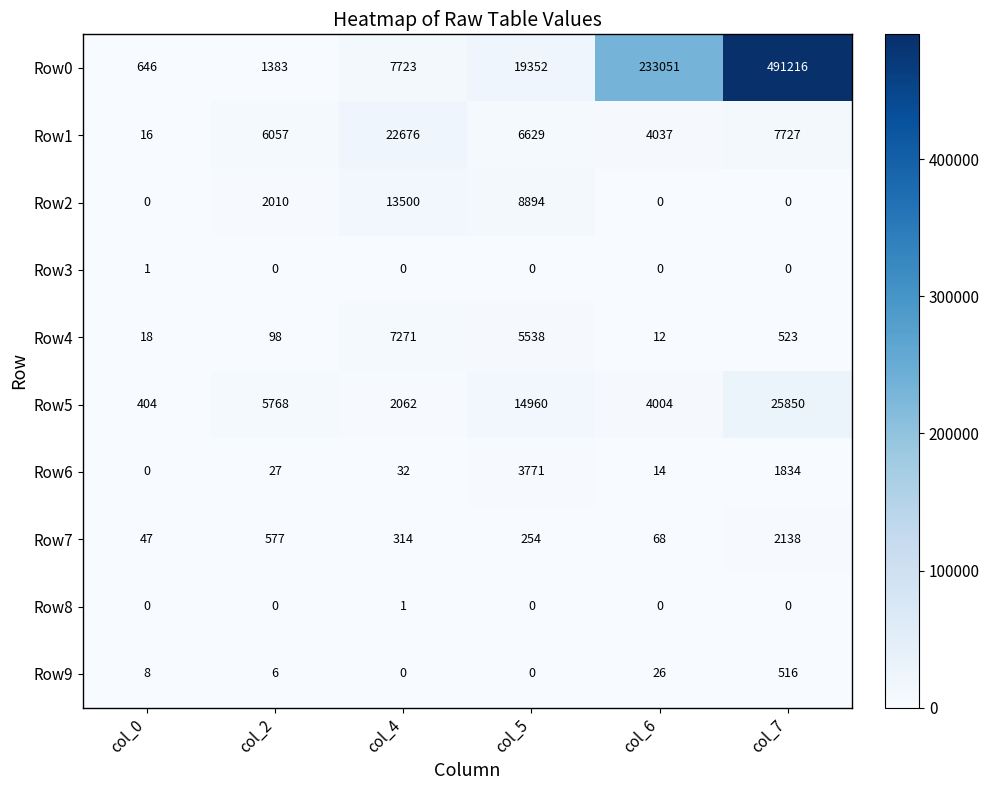

What is the difference between the maximum and minimum values in the Row5 series?

25446